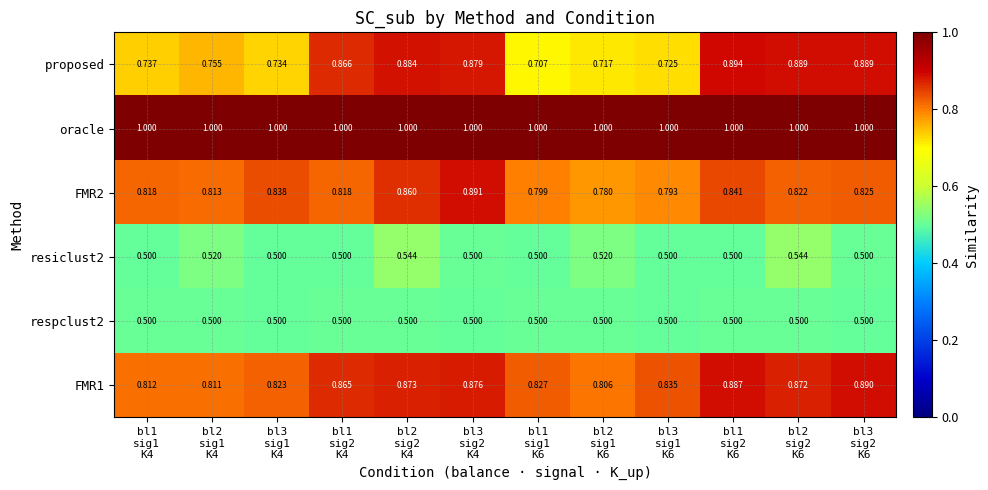

Which series has the largest total across all categories?

oracle